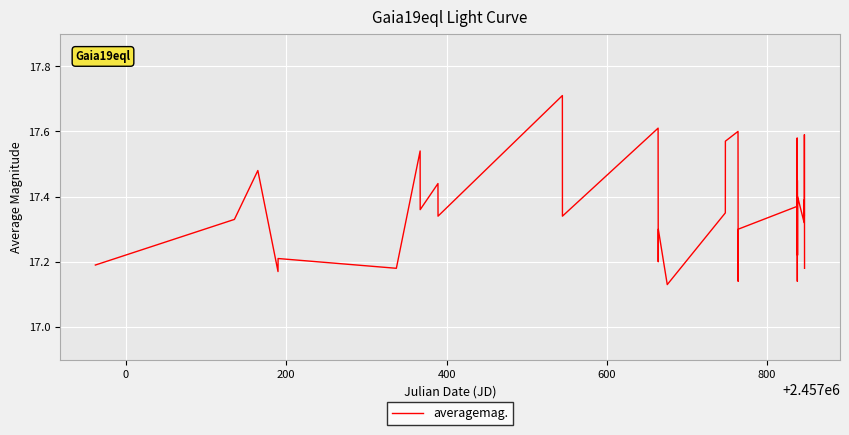

What is the difference between the maximum and minimum values?

0.6